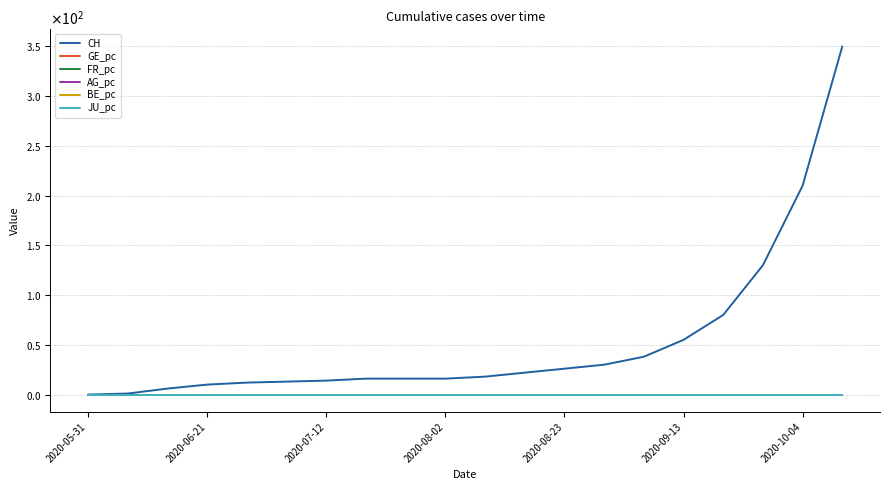

Which series has the largest range (max minus min)?

CH